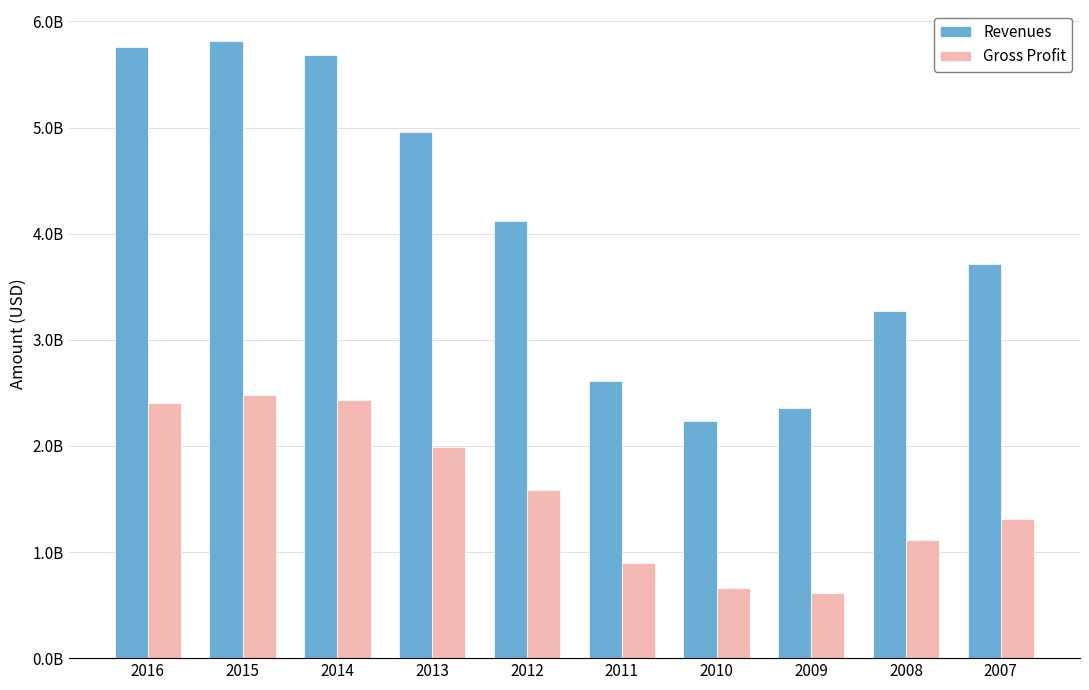

Reading right to left, transcribe all the data shown in this chart.

Revenues: 3715000000	3267000000	2358000000	2237000000	2611000000	4117000000	4955000000	5685000000	5817000000	5762000000
Gross Profit: 1310000000	1118000000	610000000	658000000	898000000	1587000000	1987000000	2432000000	2480000000	2403000000